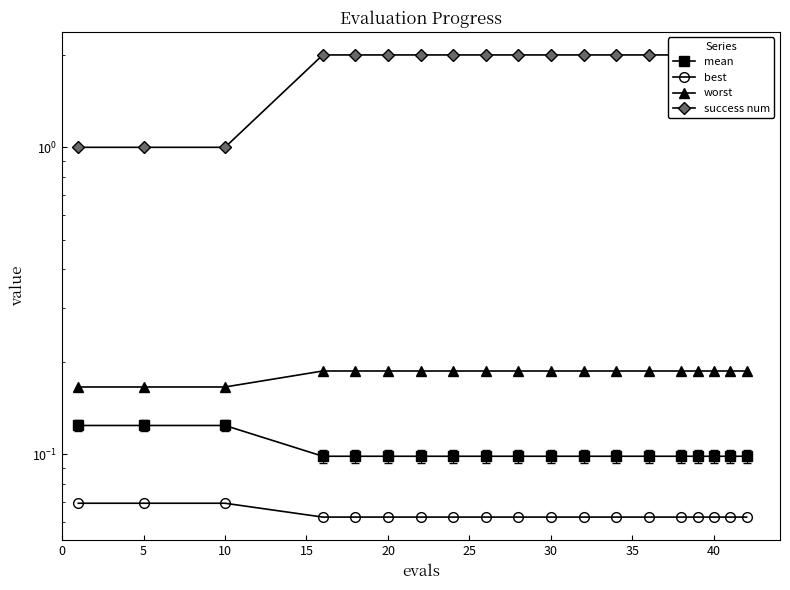

Which series has the largest total across all categories?

success num